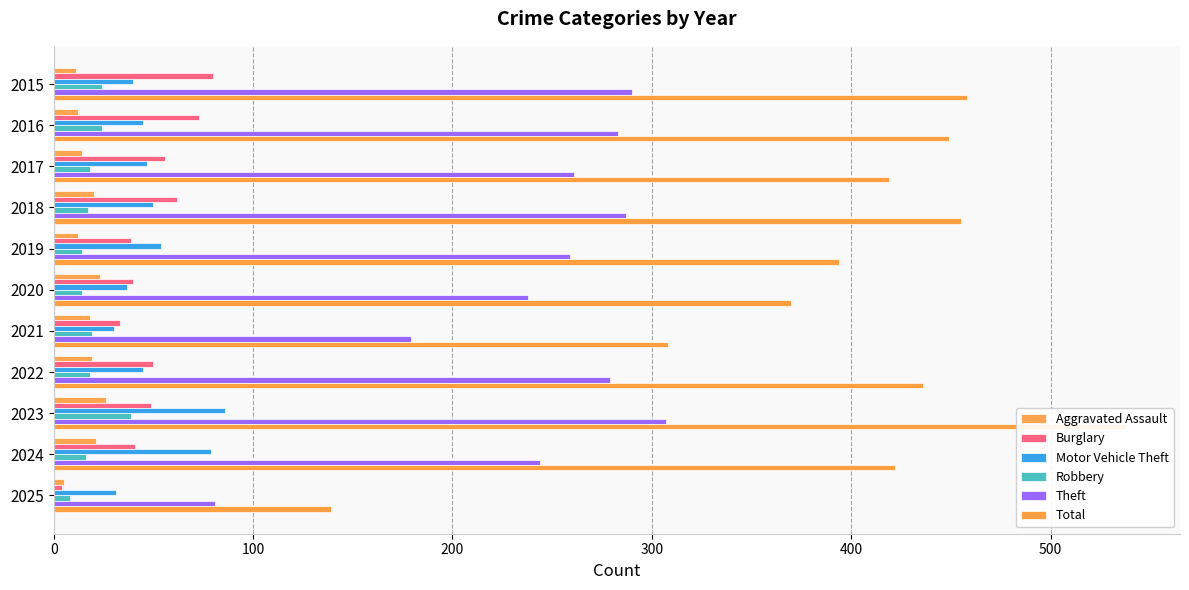

Does the chart contain any negative values?

No